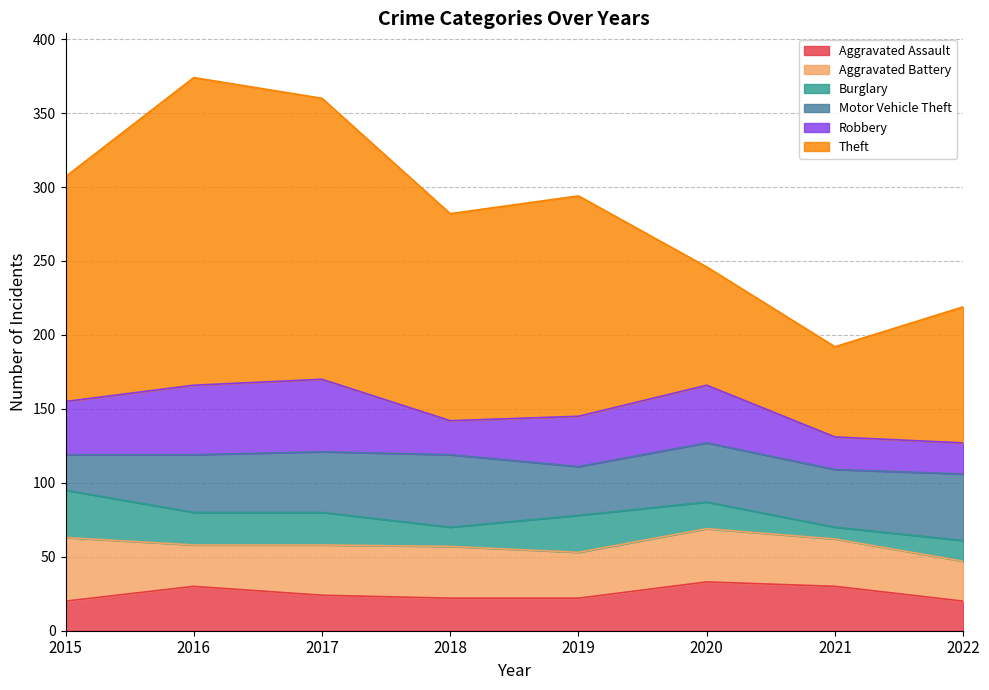

What is the difference between the maximum and minimum values in the Aggravated Battery series?

16